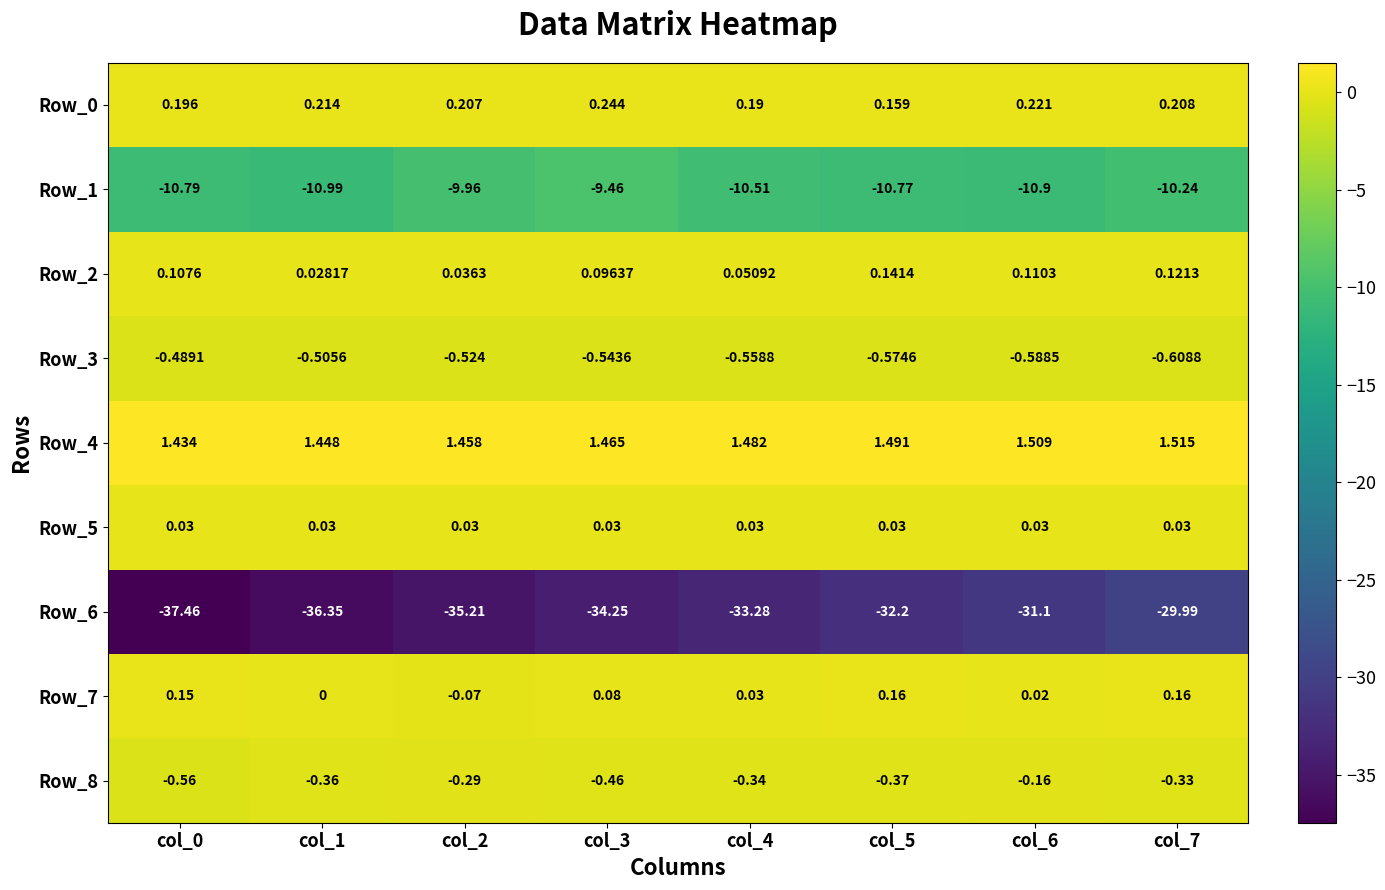

Which series changed the most between col_1 and col_4?

Row_6